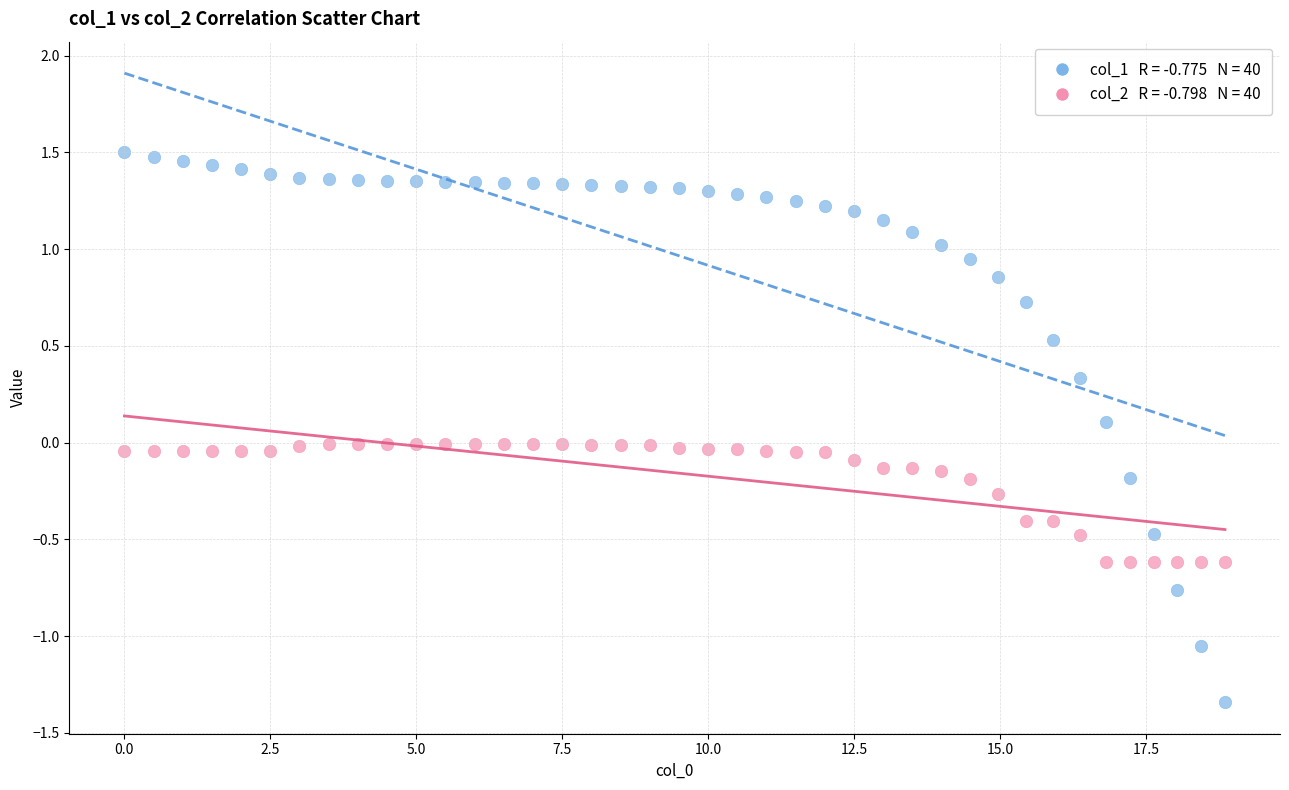

Across all data points, what is the range of X values (max minus min)?

18.9